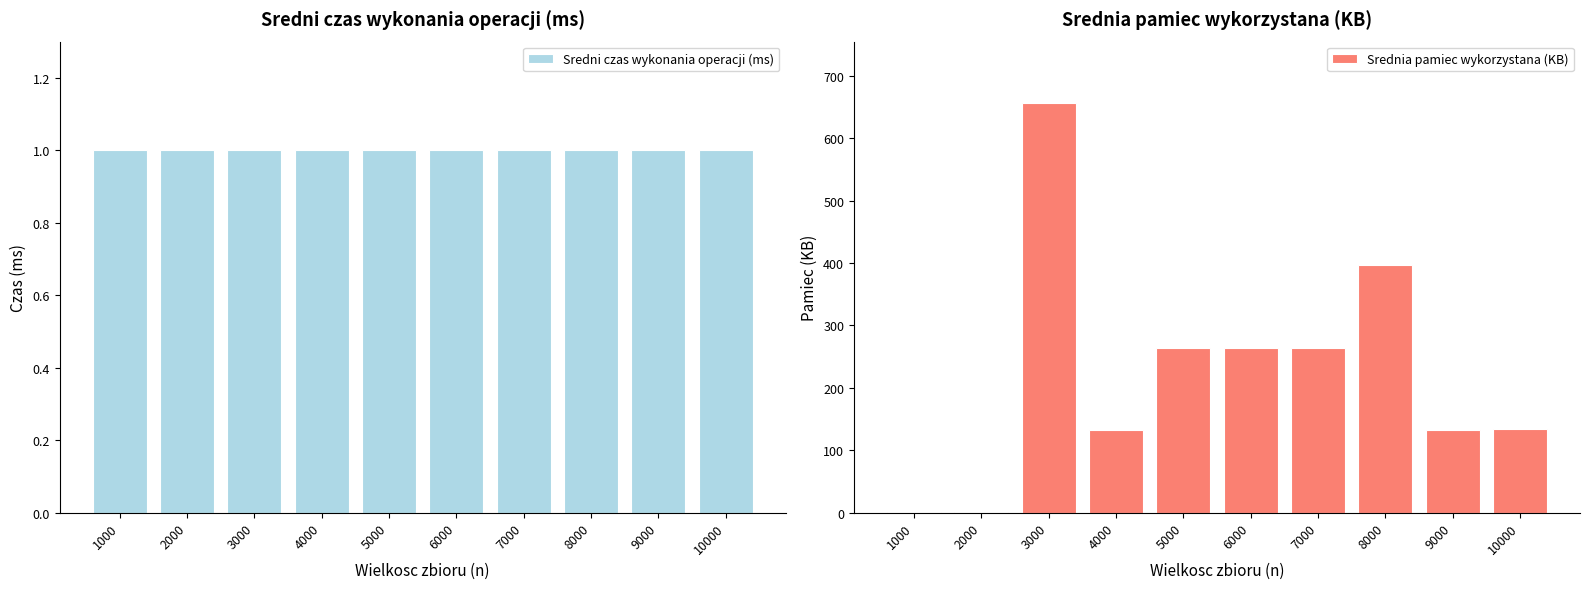

Reading left to right, transcribe all the data shown in this chart.

Sredni czas wykonania operacji (ms): 1.0	1.0	1.0	1.0	1.0	1.0	1.0	1.0	1.0	1.0
Srednia pamiec wykorzystana (KB): 1.1	1.0	656.2	132.1	264.7	263.6	263.6	396.1	132.9	133.5